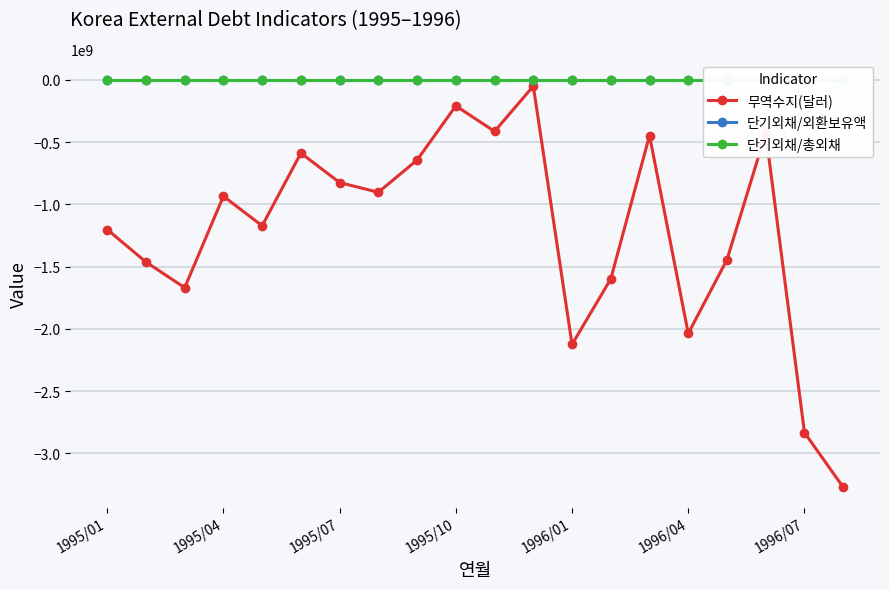

Does the chart display data point markers on the line(s)?

Yes